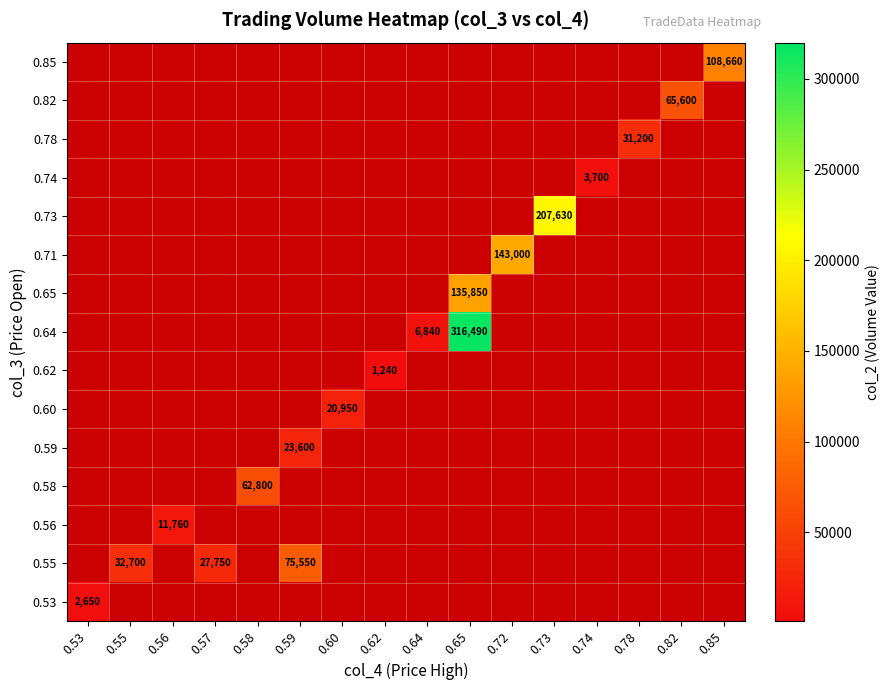

Is it true that 0.85 equals 108660 at 0.85?

True